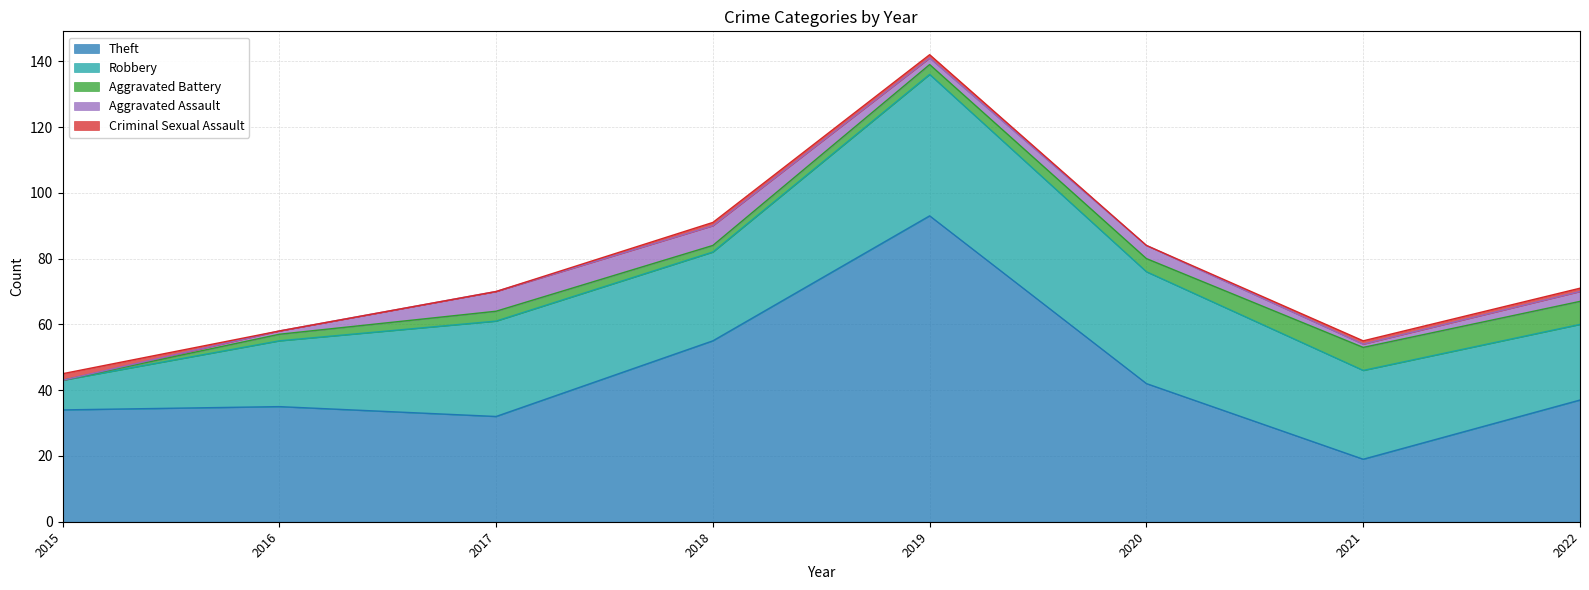

What is the value of the Aggravated Battery point at the 5th from the left?

3